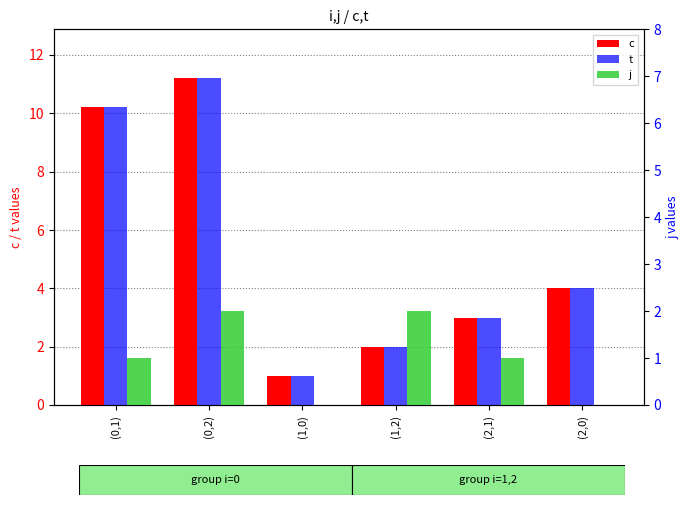

What is the maximum value shown in the chart?

11.2